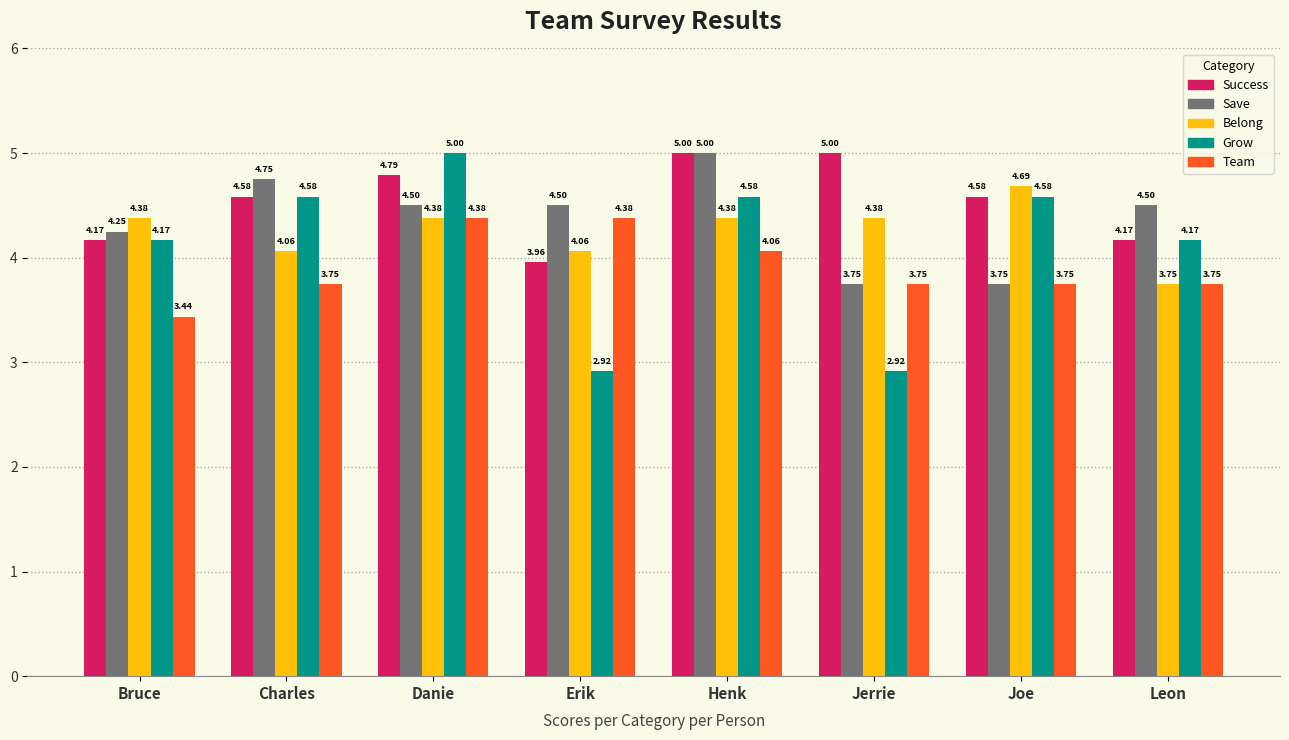

How many bars are there in total?

40